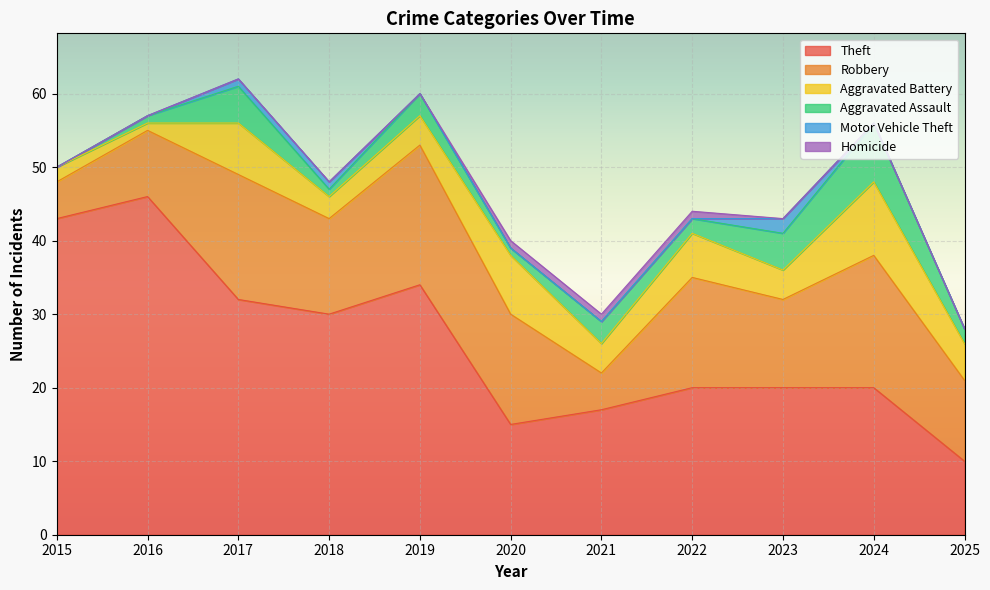

At which category does Aggravated Battery reach its first local valley?

2016